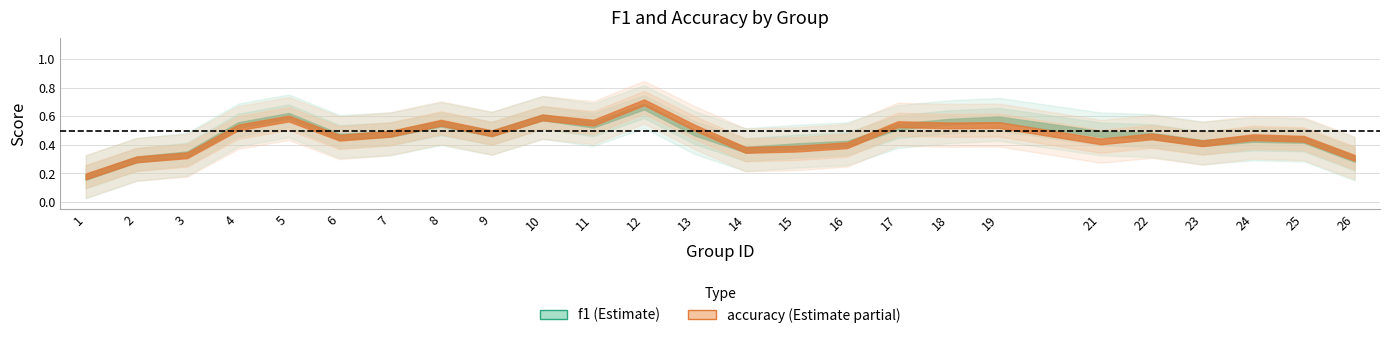

Rank the series by their average value, from lowest to highest.

accuracy, f1